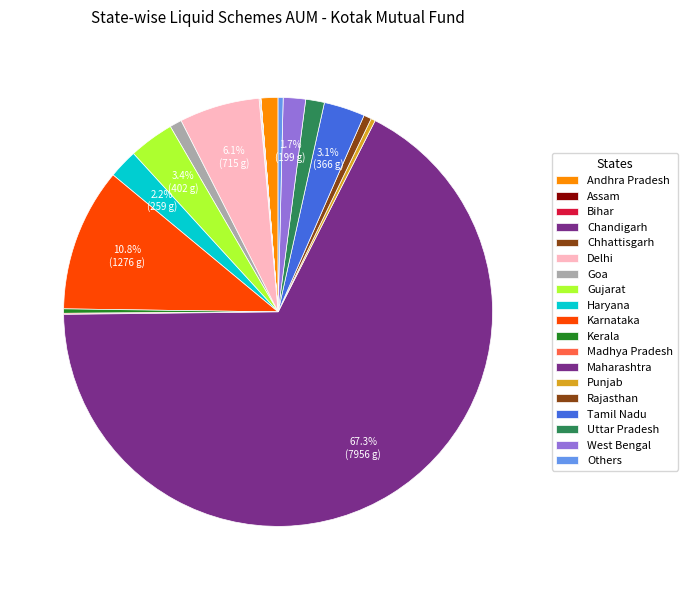

Which category has the biggest portion of the pie?

Maharashtra